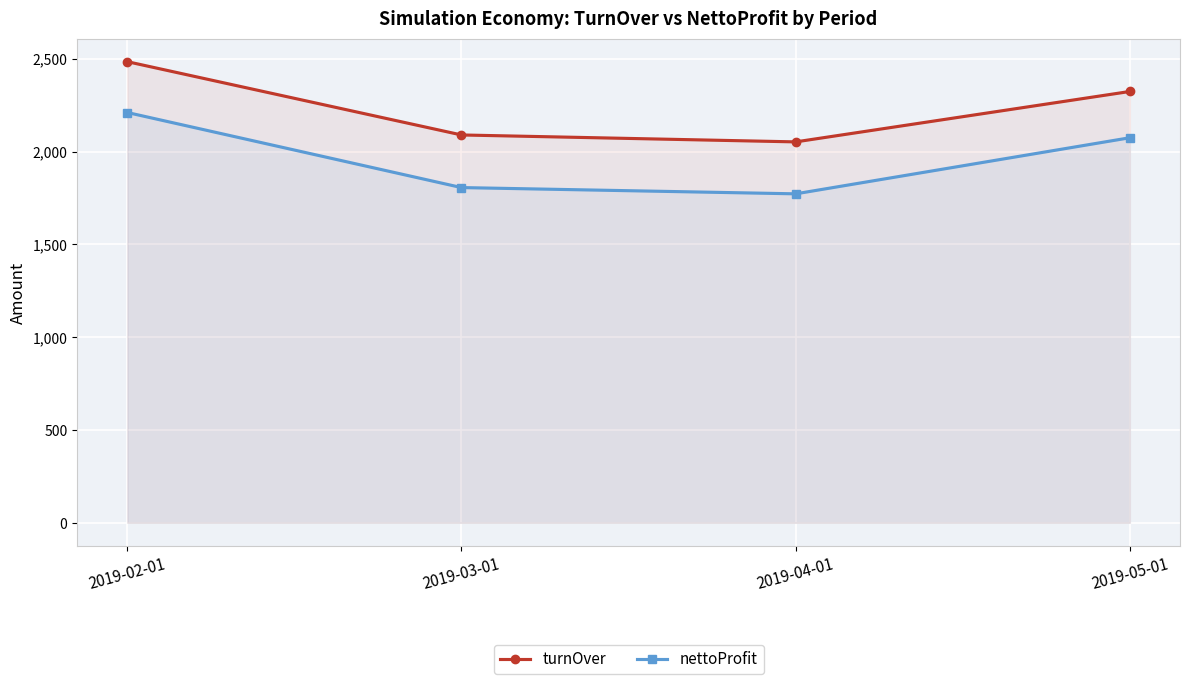

Rank the categories by nettoProfit value from lowest to highest.

2019-04-01, 2019-03-01, 2019-05-01, 2019-02-01